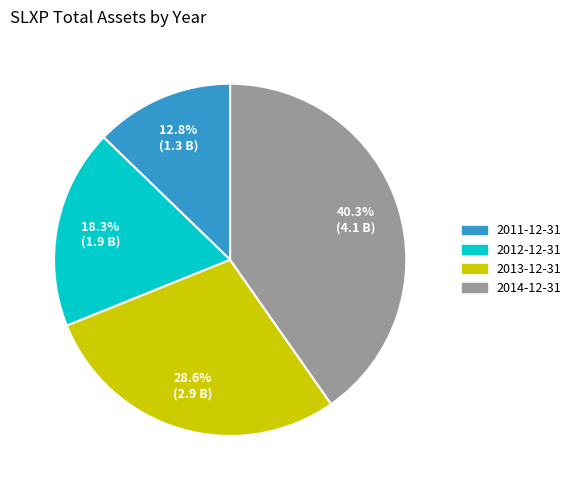

What is the largest slice in the pie chart?

2014-12-31